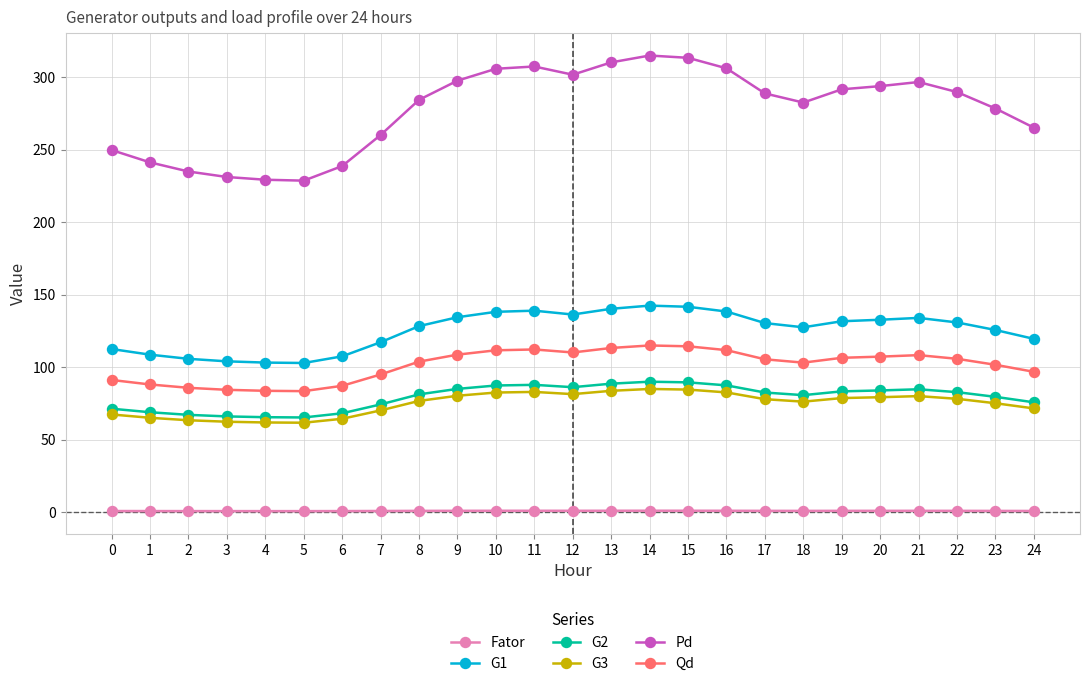

True or false: Qd has more than 1 interior local peaks.

True